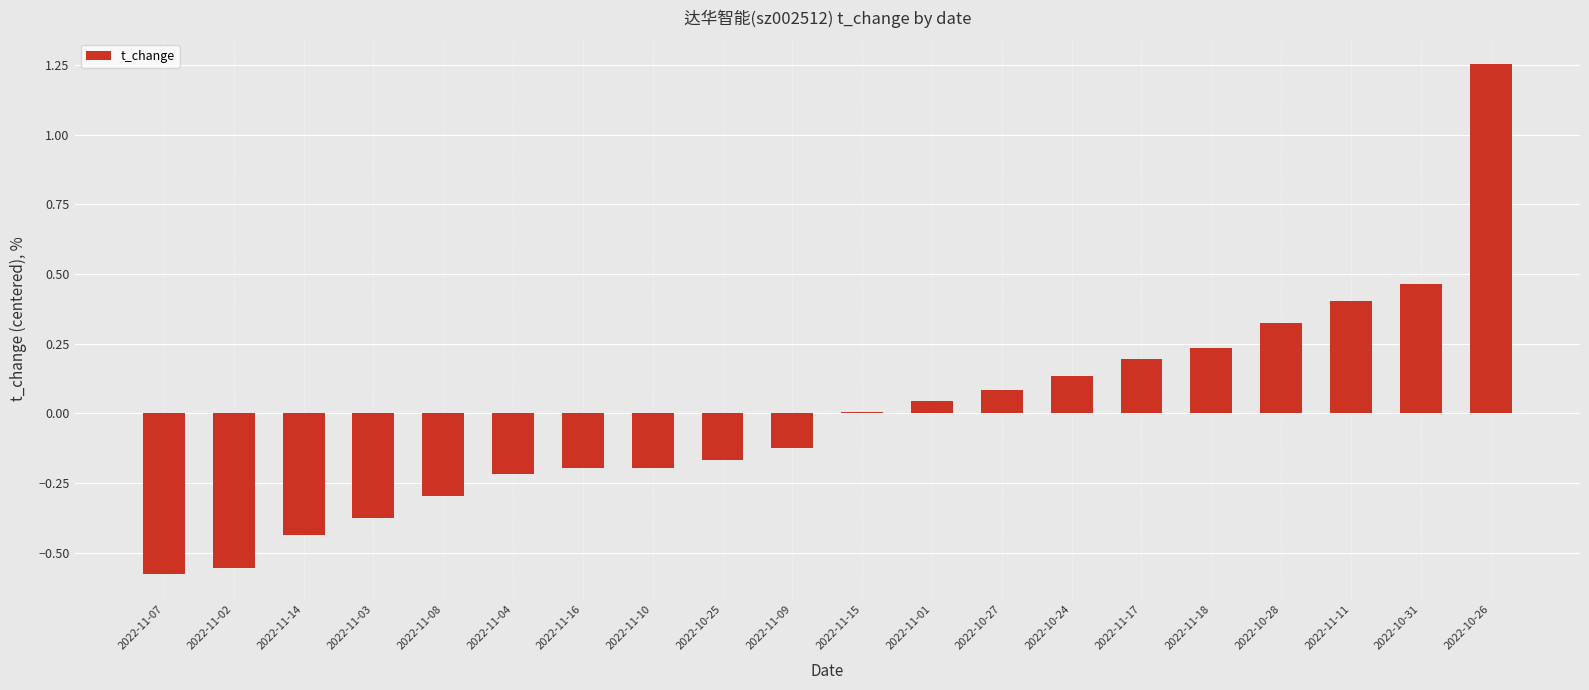

At which category does the chart reach its peak across all series?

2022-10-26